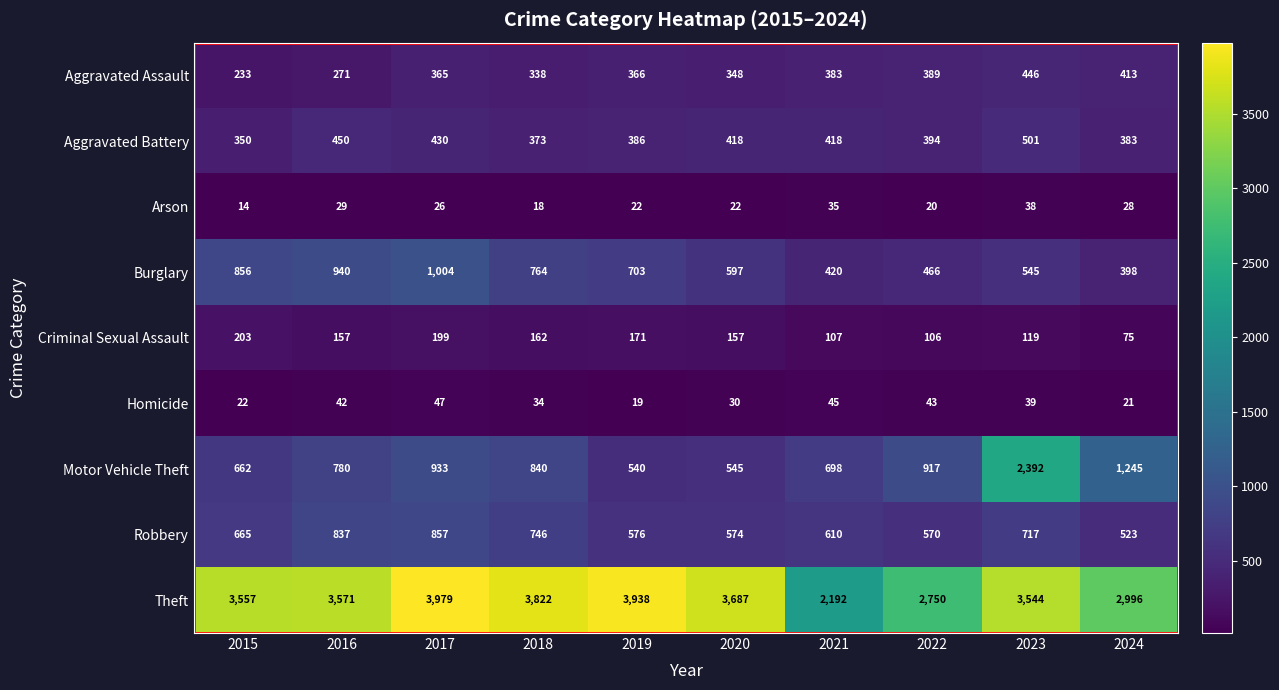

What is the difference between the Burglary values at 2024 and 2023?

147